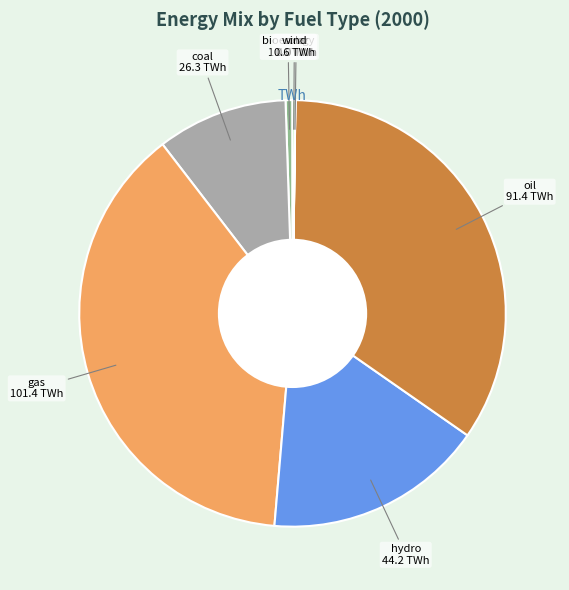

Does any single category account for the majority?

No